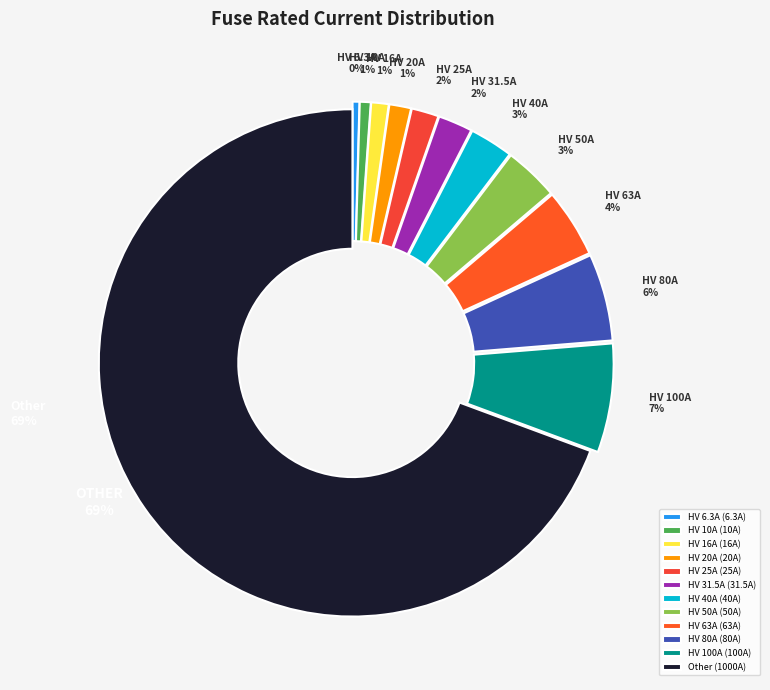

Between HV 10A and HV 50A, which is larger?

HV 50A